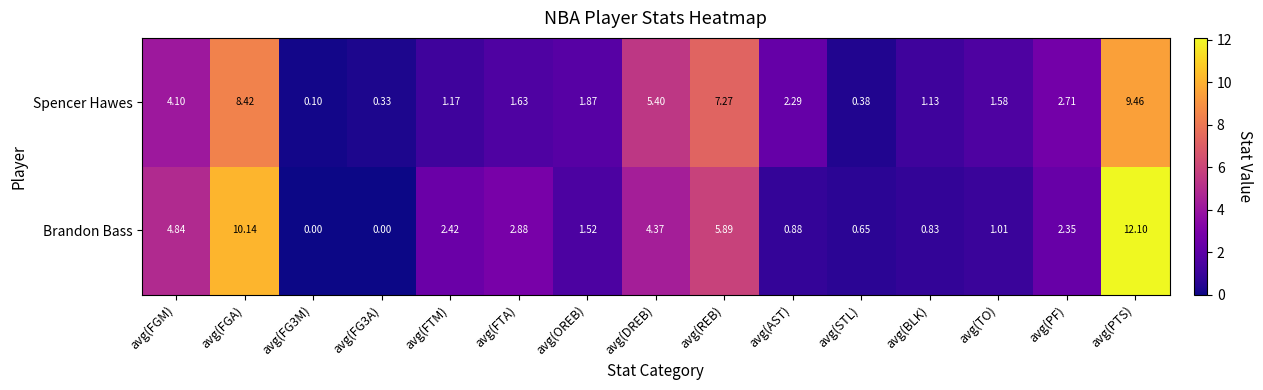

Rank the series by their maximum value, from highest to lowest.

Brandon Bass, Spencer Hawes